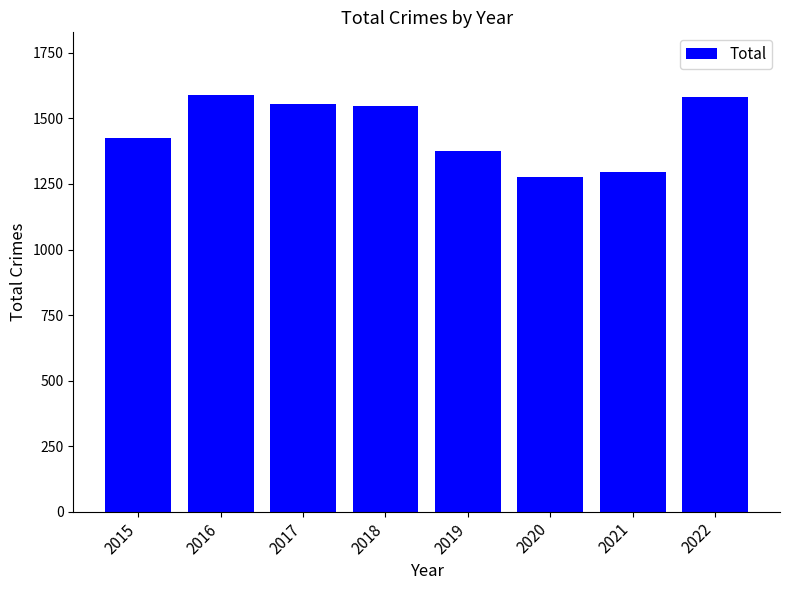

True or false: the data shows 1425 at 2015.

True